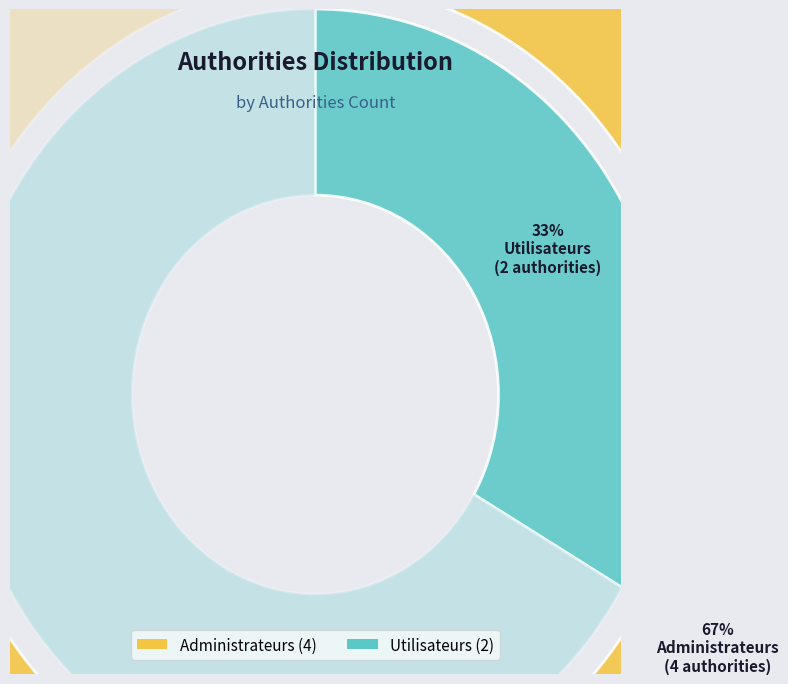

How many segments does this pie chart have?

2